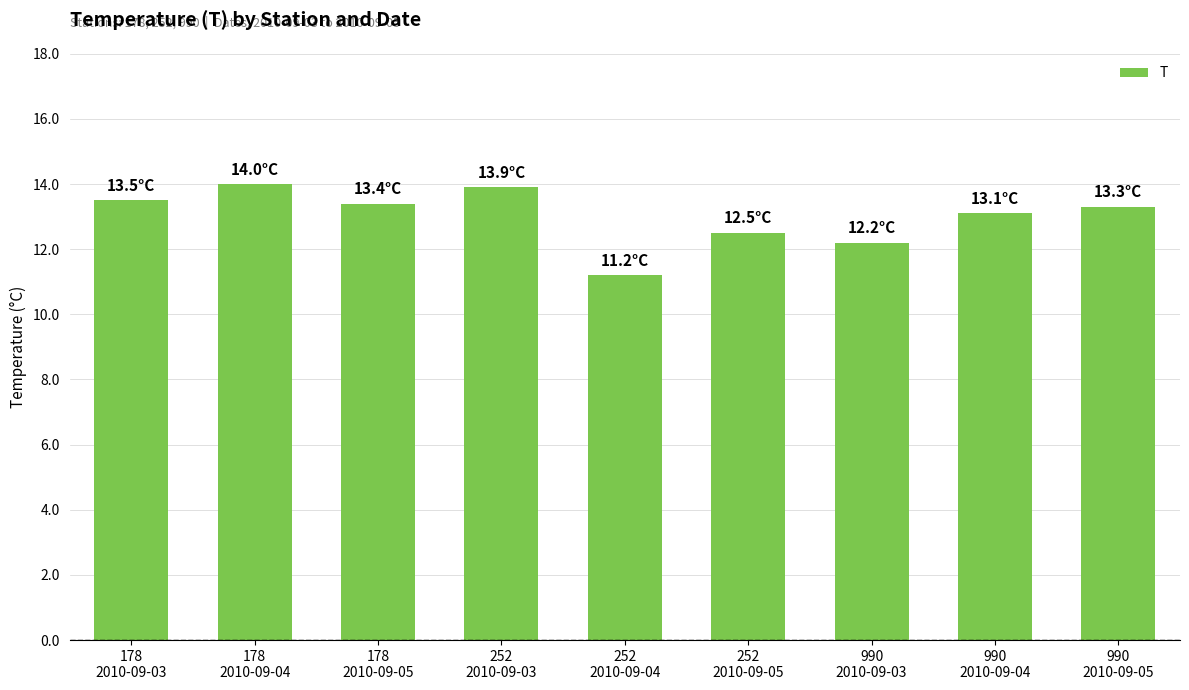

What position from the right is 252
2010-09-03?

6